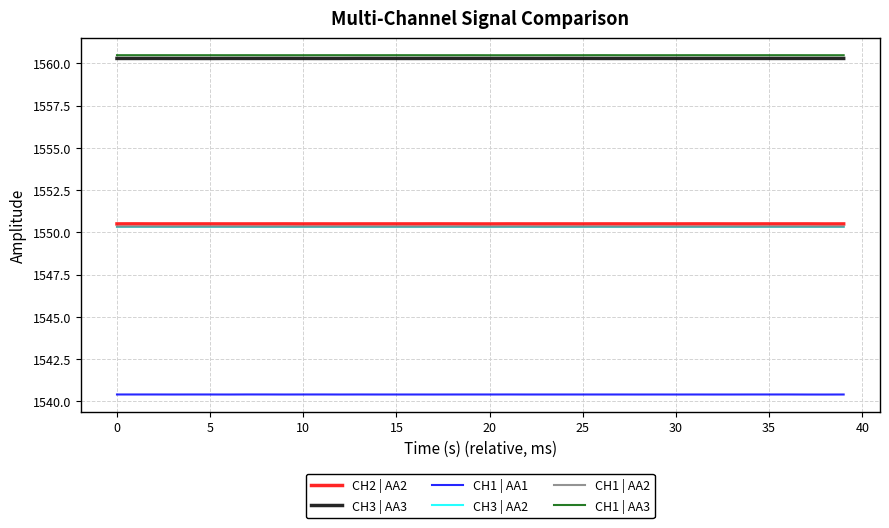

What are all the series names shown in the legend?

CH2 | AA2, CH3 | AA3, CH1 | AA1, CH3 | AA2, CH1 | AA2, CH1 | AA3